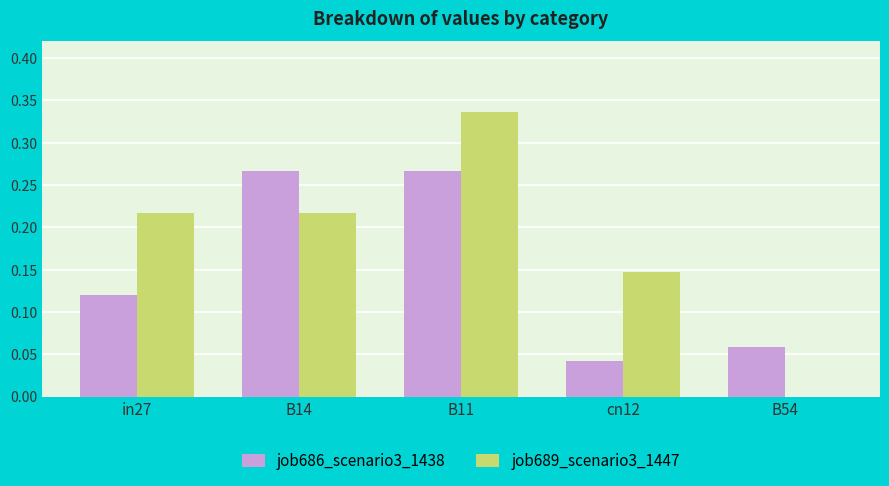

How many job686_scenario3_1438 values are between 0 and 1?

5